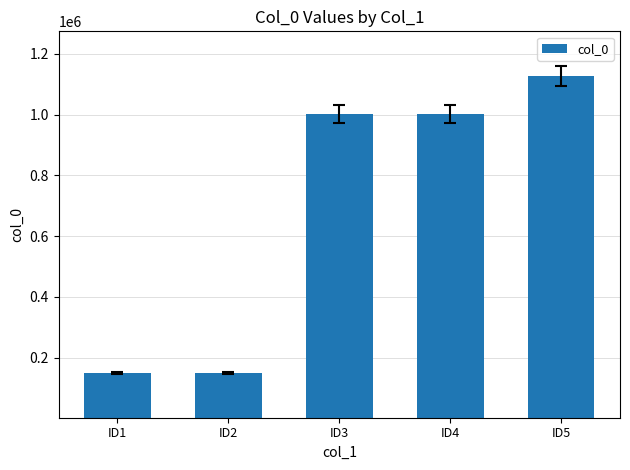

At which category does the chart reach its peak across all series?

ID5